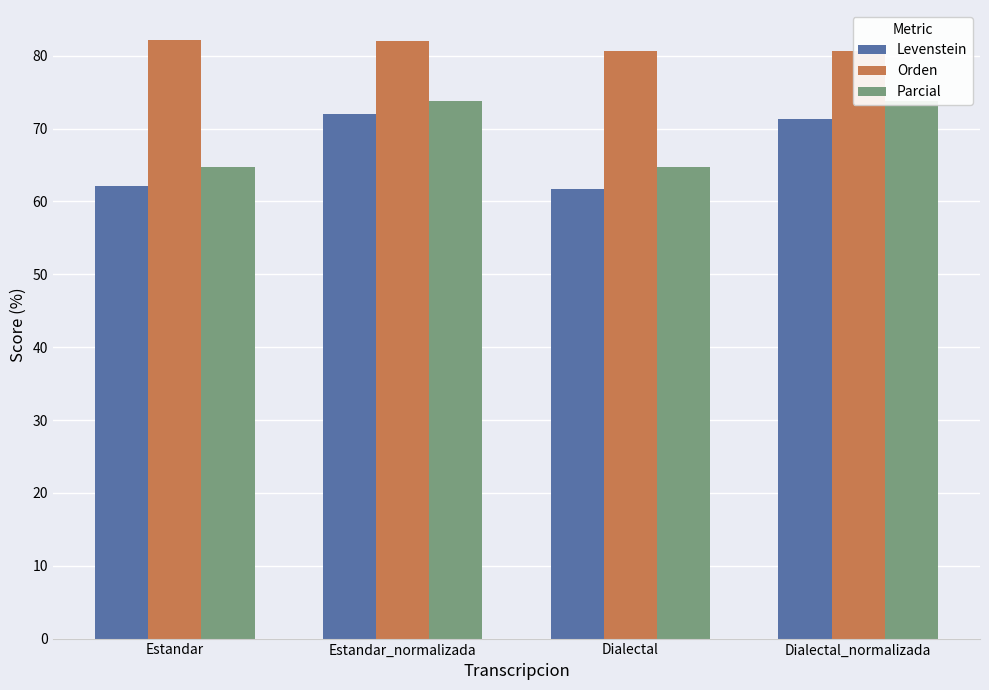

What is the value of the Parcial bar at the 3rd from the left?

64.8